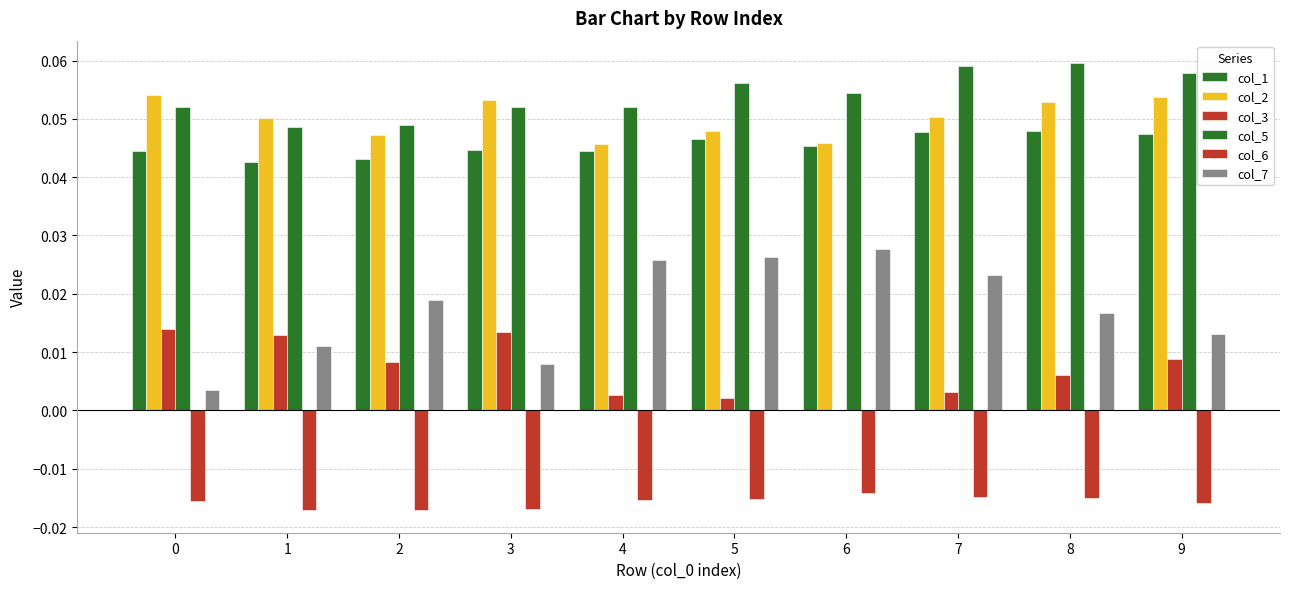

Does the chart contain stacked bars?

No